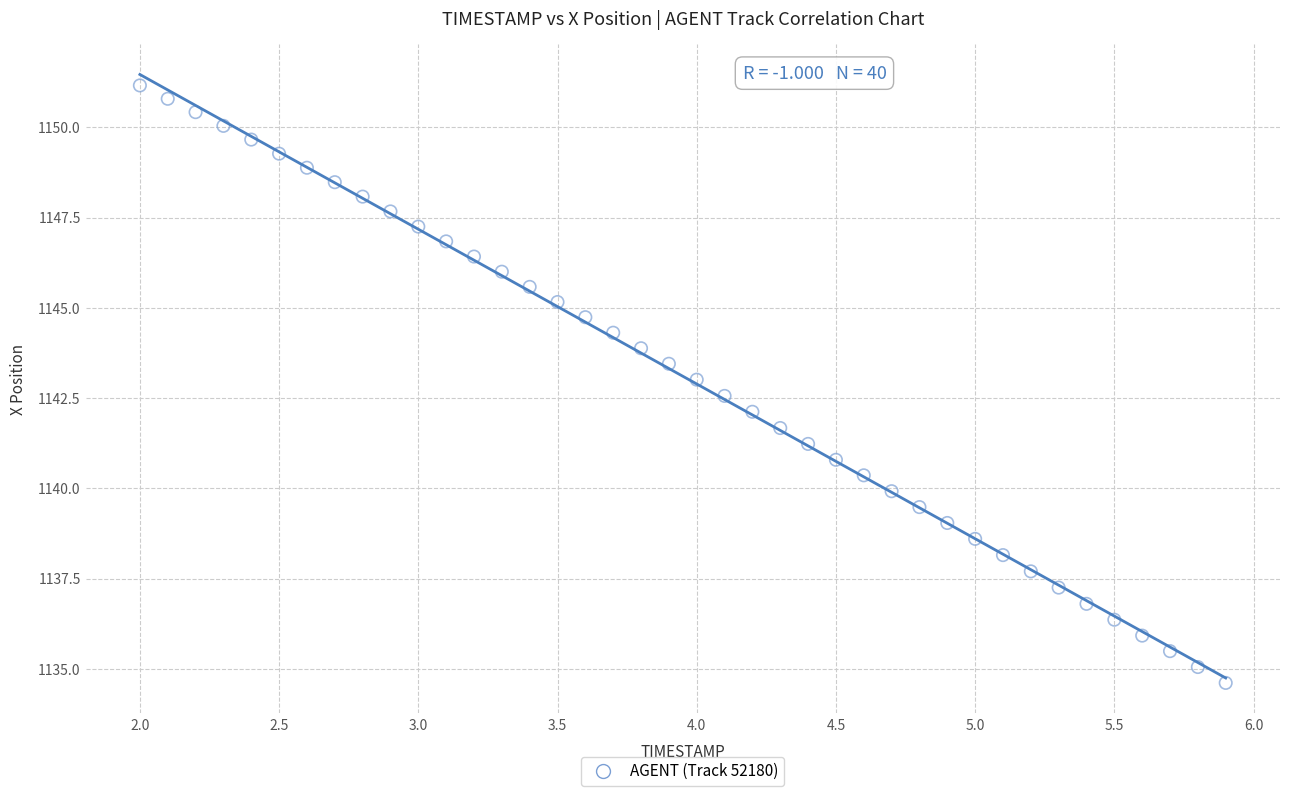

What is the range of X values (max minus min)?

3.9